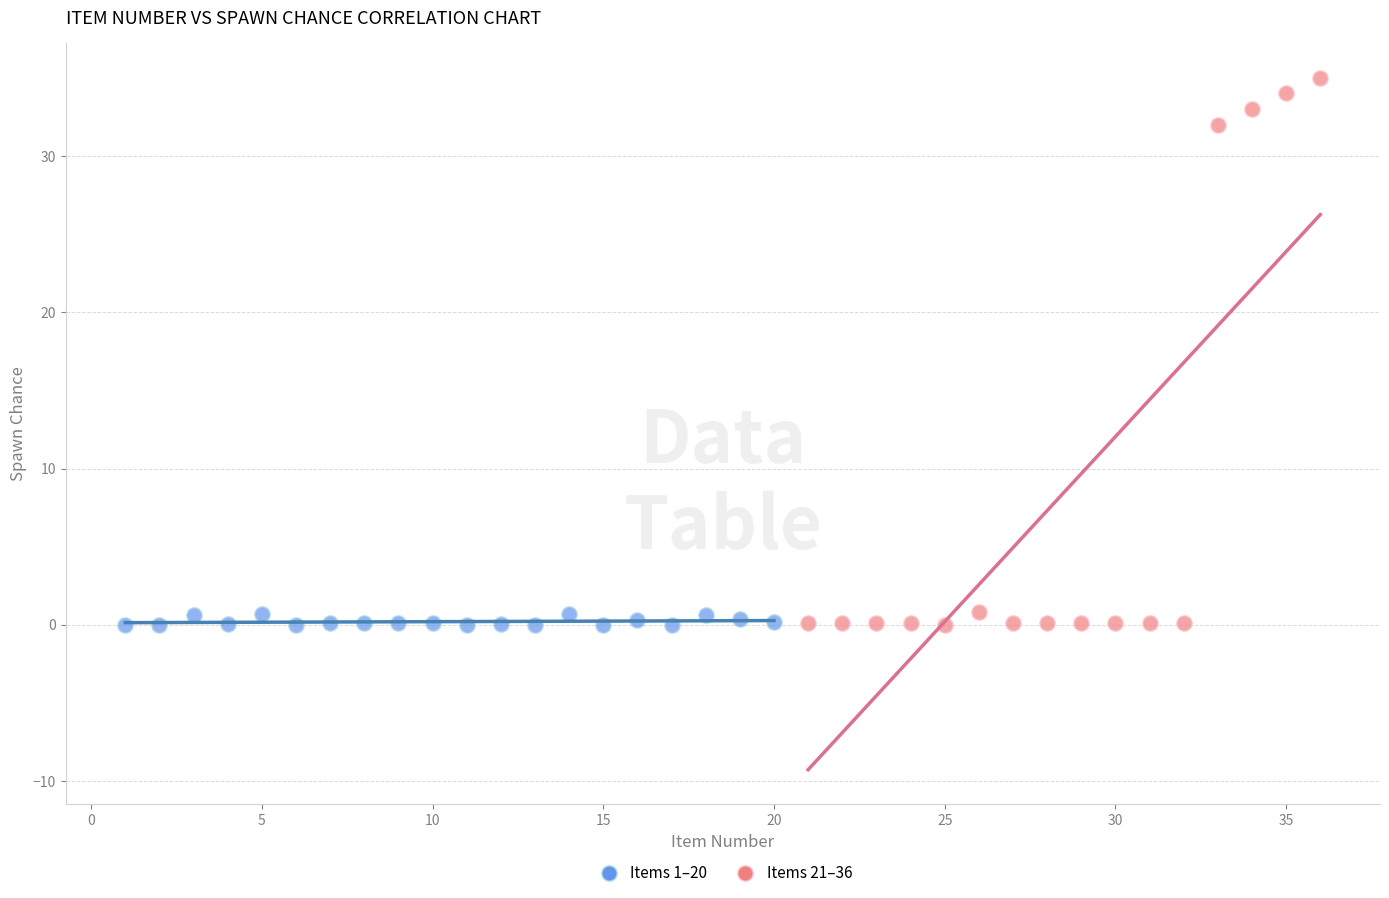

What are all the series names shown in the legend?

Items 1–20, Items 21–36